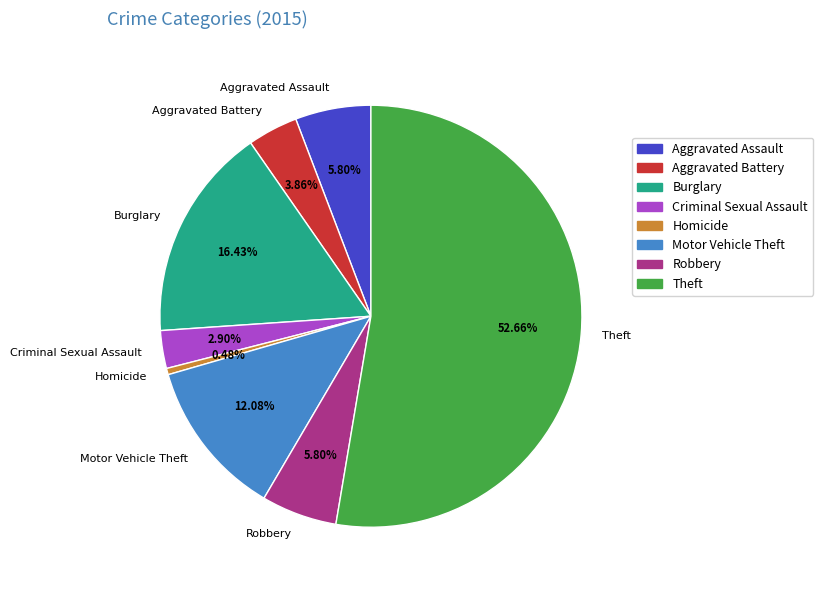

To the nearest percent, what percentage of the pie is Aggravated Assault?

6%